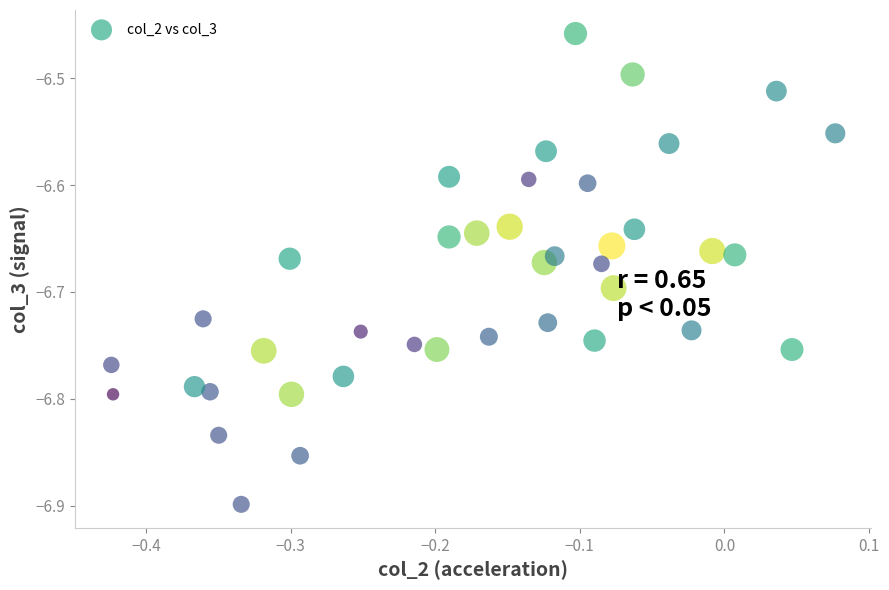

What is the range of X values (max minus min)?

0.5